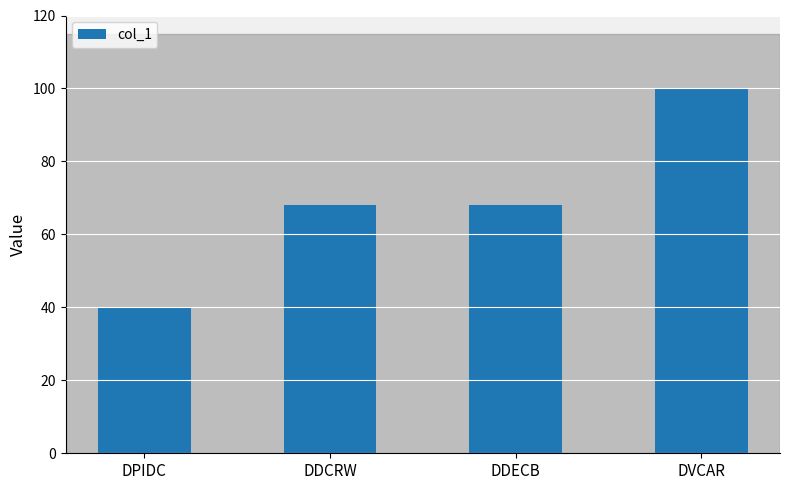

The chart shows a value of 68 at DDCRW. True or false?

True